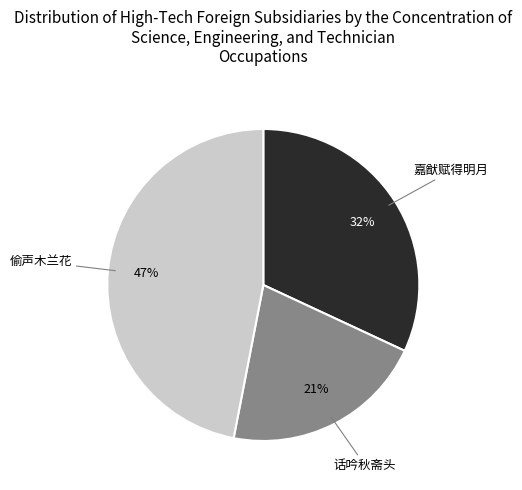

How many slices are in this pie chart?

3